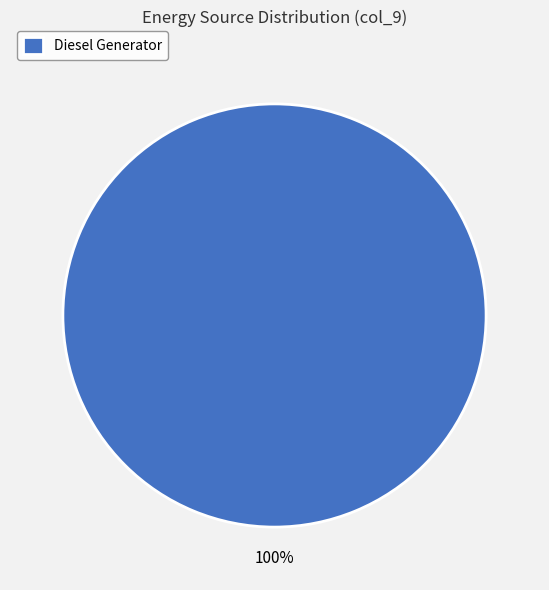

To the nearest percent, what percentage of the pie is Diesel Generator?

100%